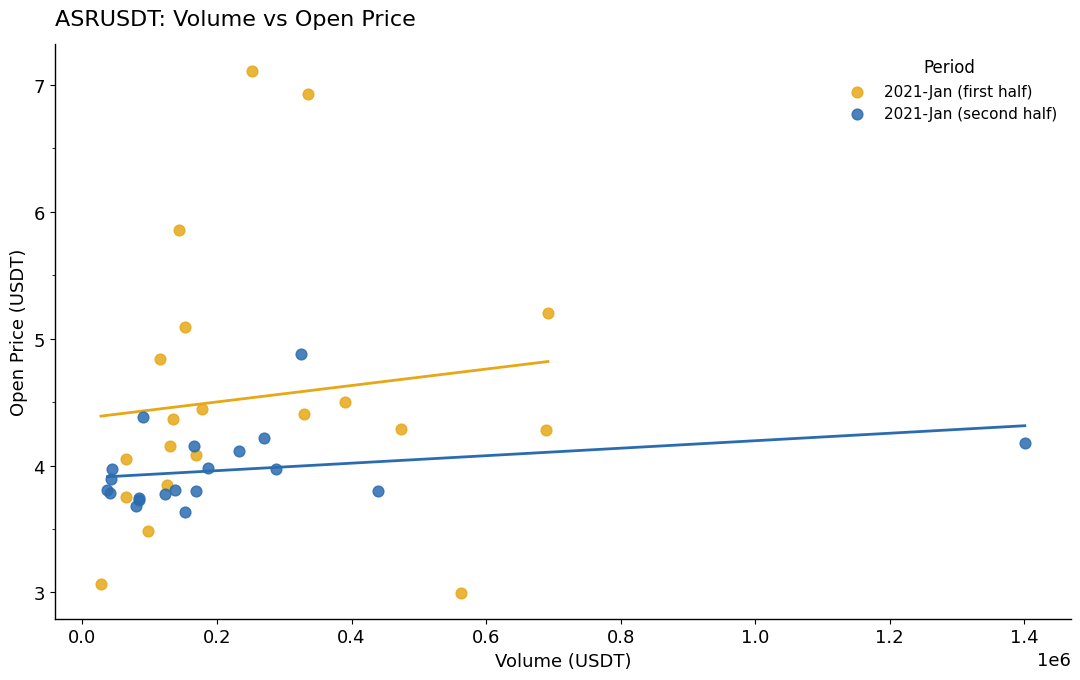

Which series reaches the maximum Y coordinate?

2021-Jan (first half)